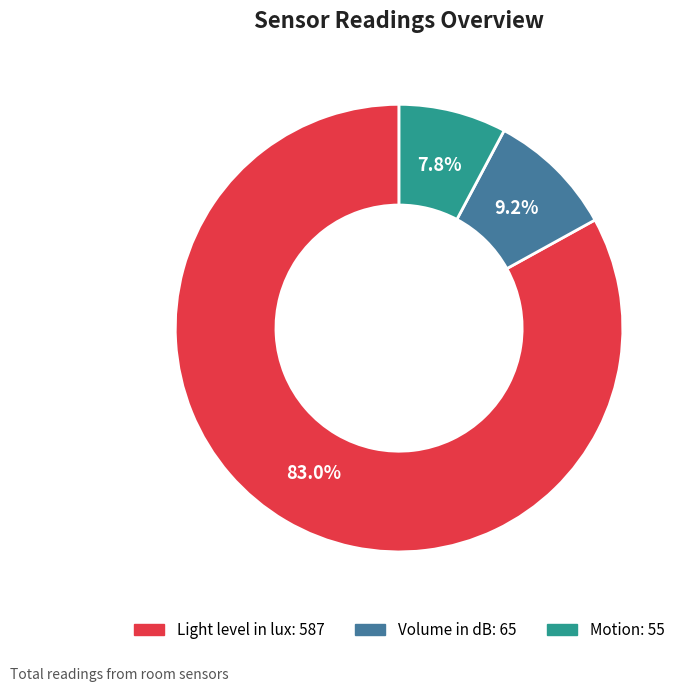

Which category accounts for the majority?

Light level in lux